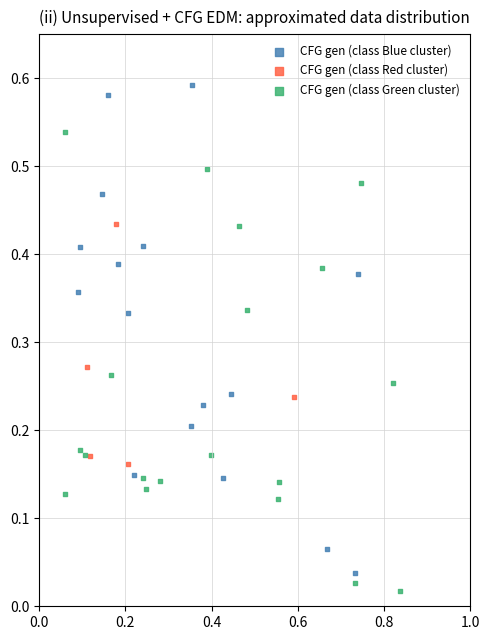

Which series contains the highest Y value?

CFG gen (class Blue cluster)